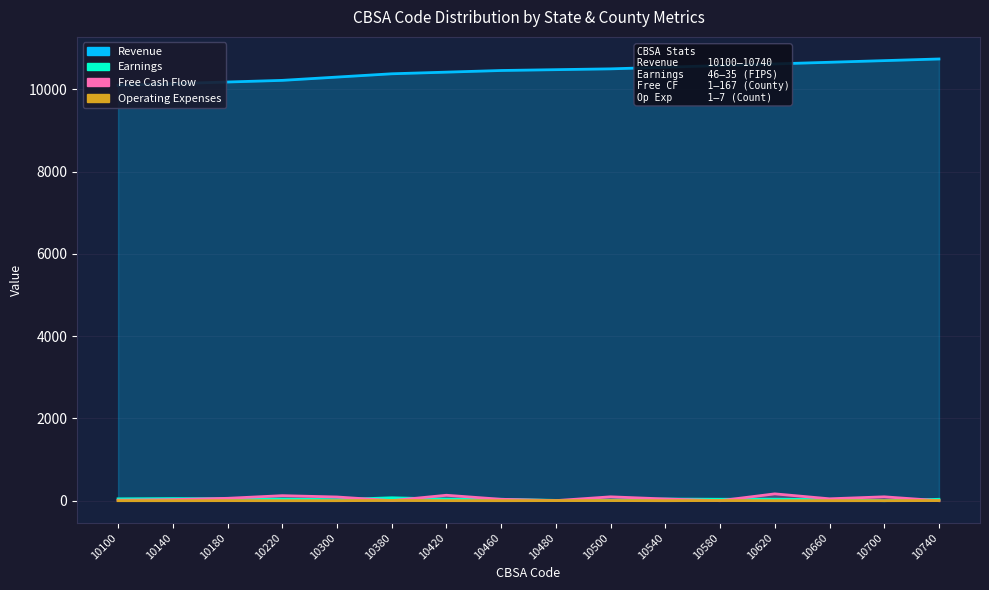

Which series has the largest range (max minus min)?

Revenue_line